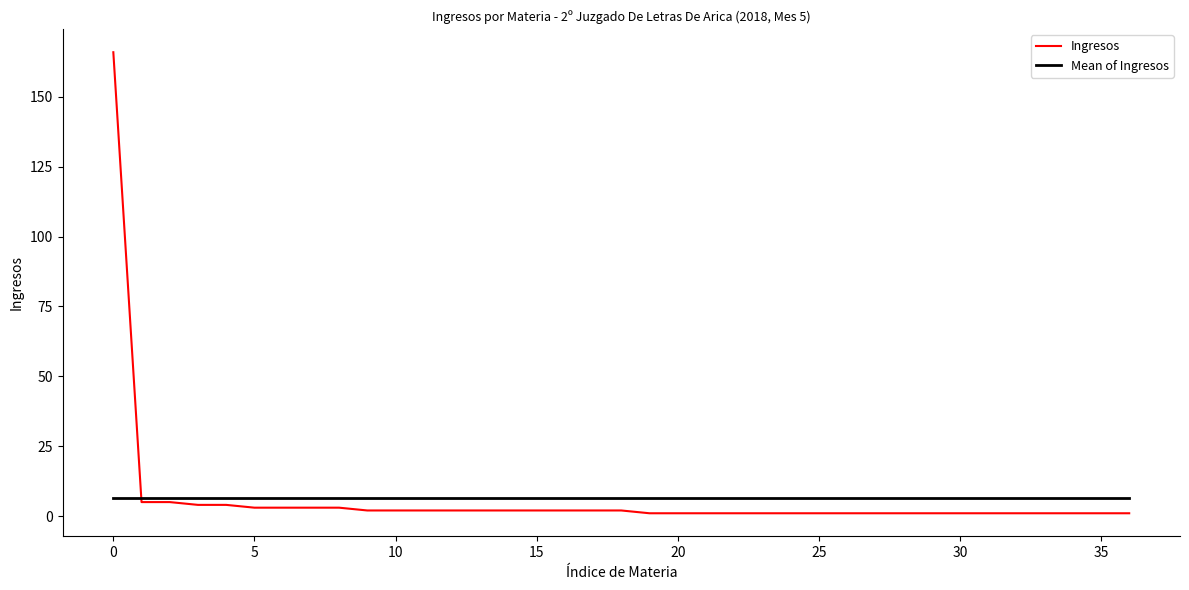

What is the maximum value shown in the chart?

166.0